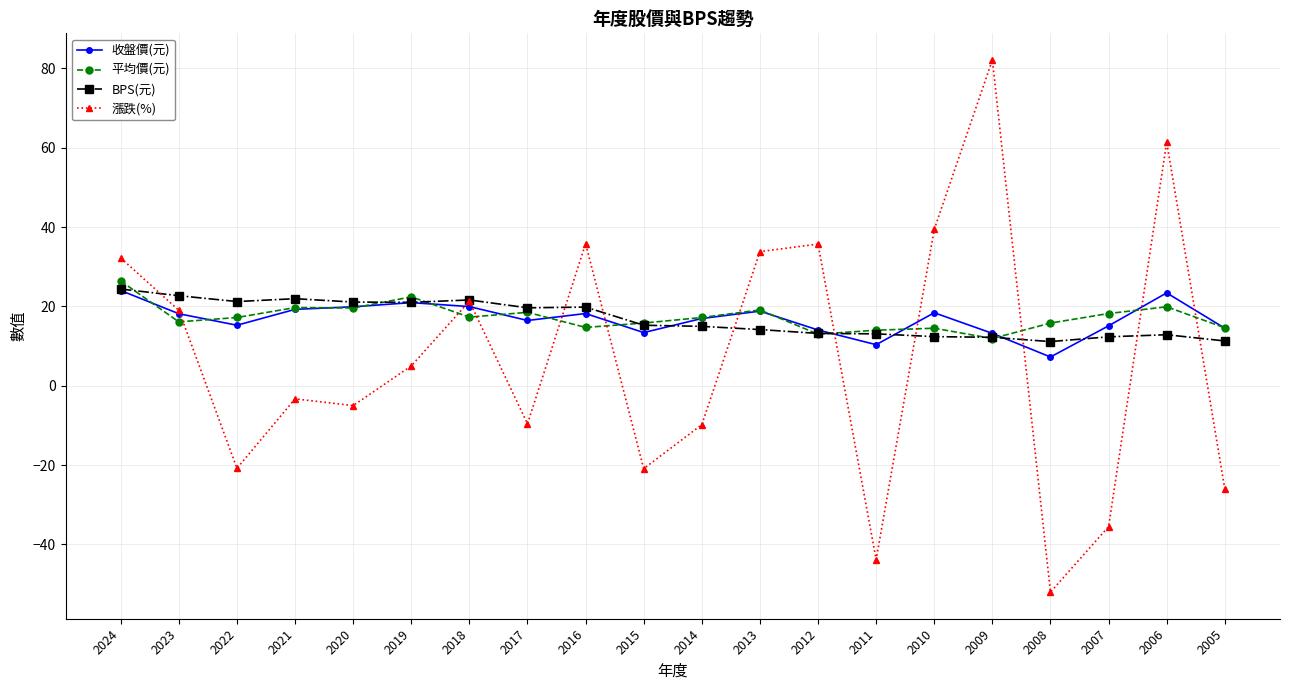

Which series has the widest spread of values?

漲跌(%)